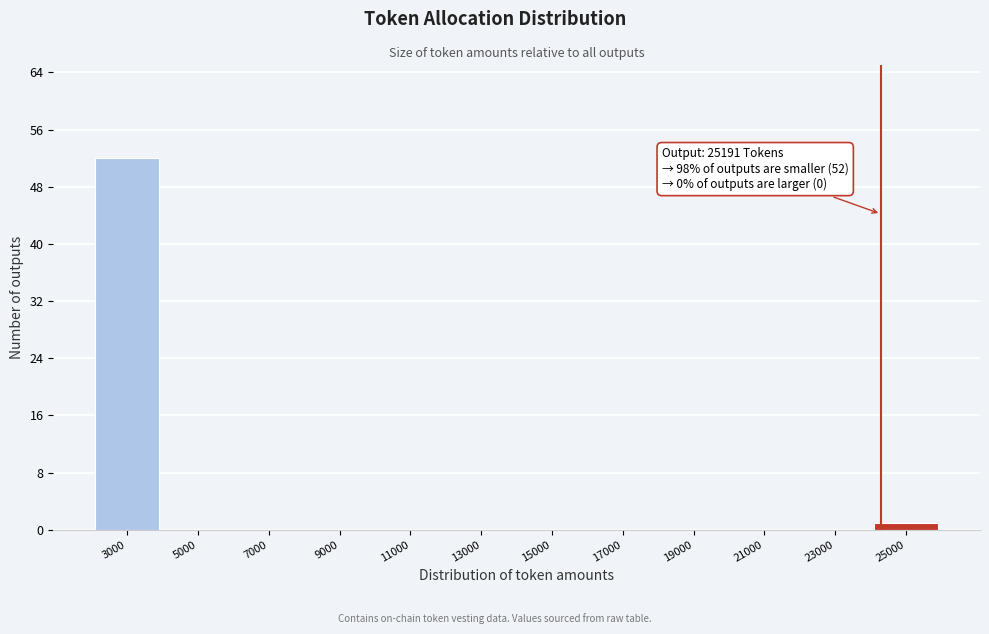

Reading right to left, list all the values displayed in this chart.

25000=1	23000=0	21000=0	19000=0	17000=0	15000=0	13000=0	11000=0	9000=0	7000=0	5000=0	3000=52